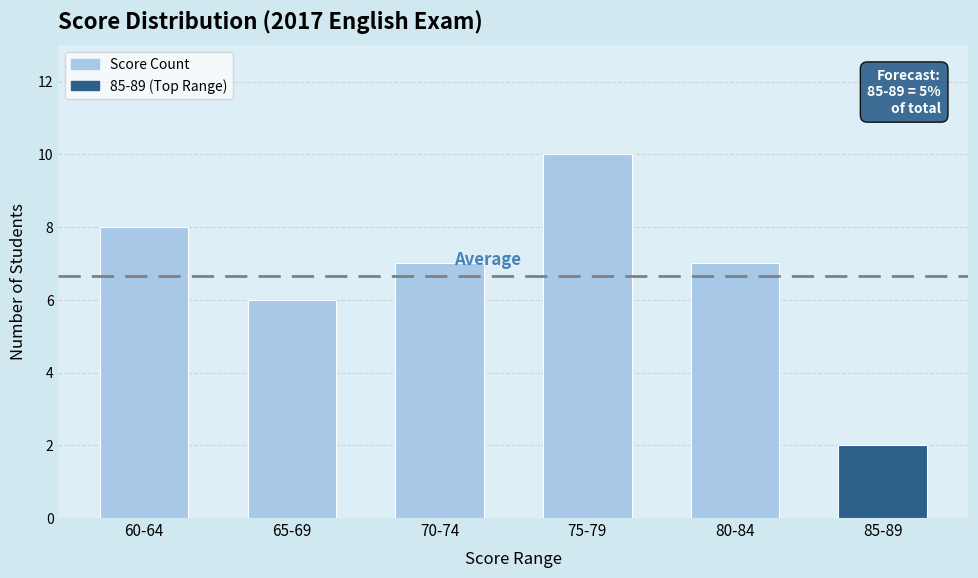

What is the maximum value shown in the chart?

10